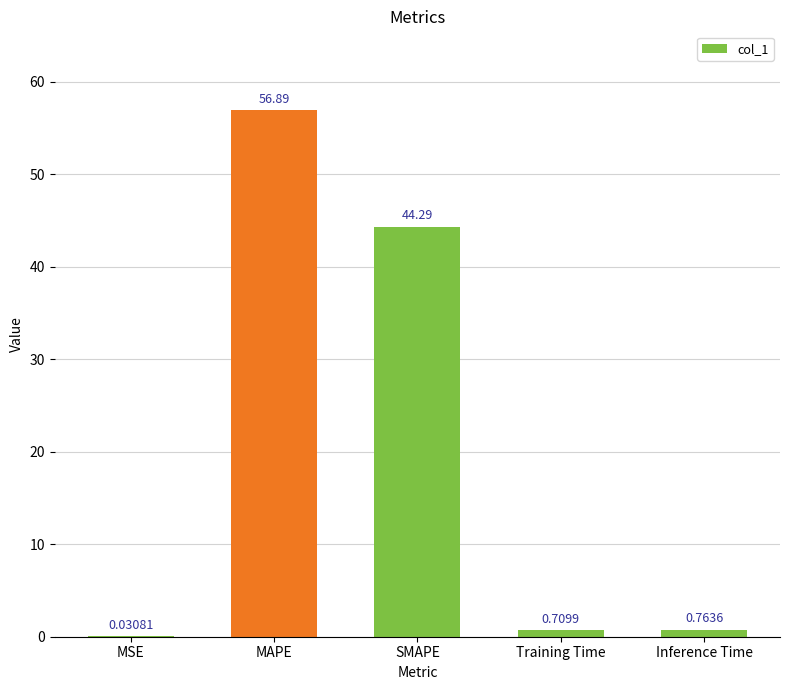

What is the maximum value shown in the chart?

56.9